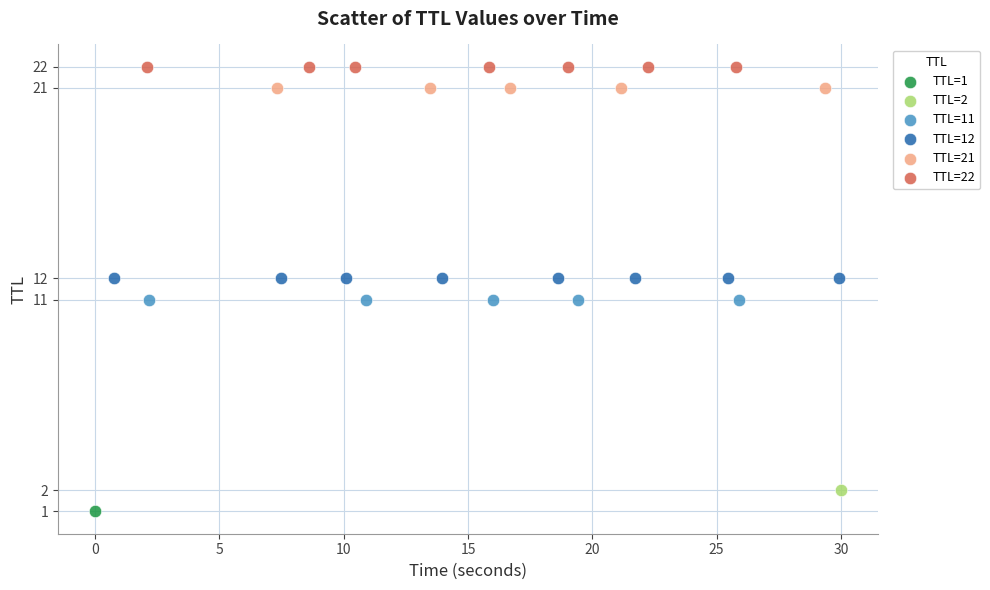

What are all the series names shown in the legend?

TTL=1, TTL=2, TTL=11, TTL=12, TTL=21, TTL=22